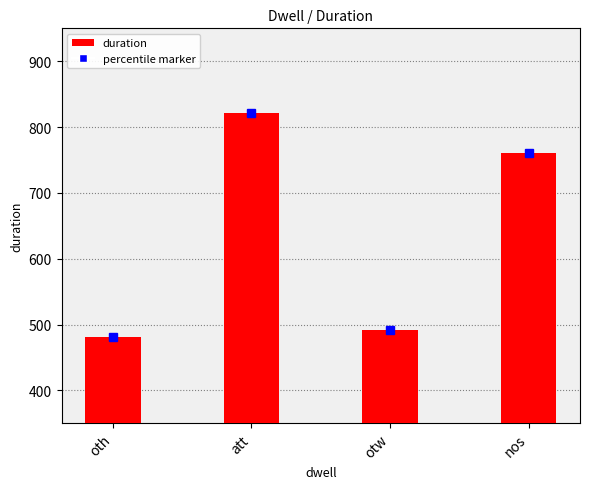

List the labels in order of value, largest first.

att, nos, otw, oth